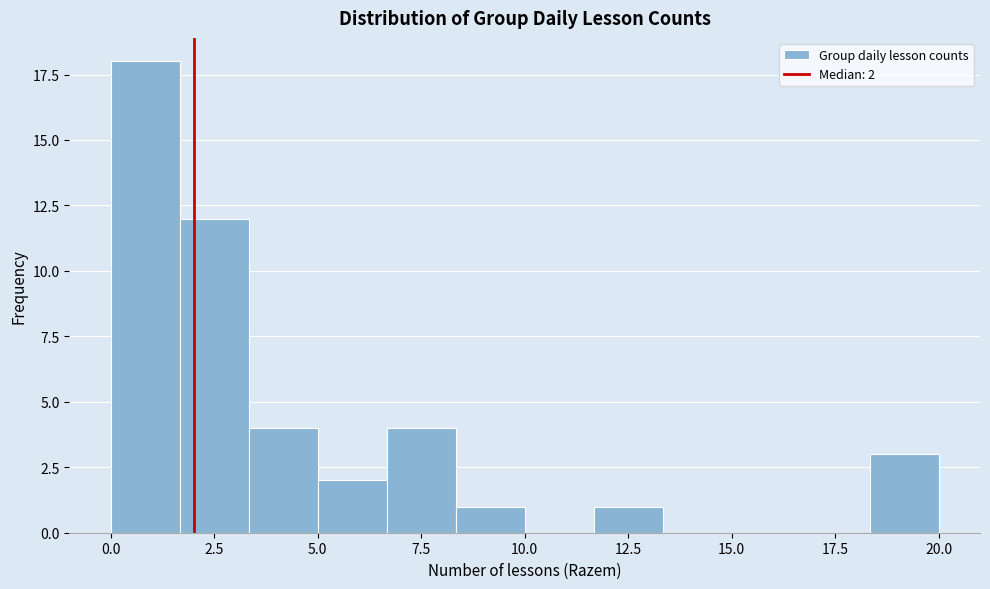

Around what value on the x-axis is the tallest bar? Give the approximate position of its centre, as read against the axis.

1.0